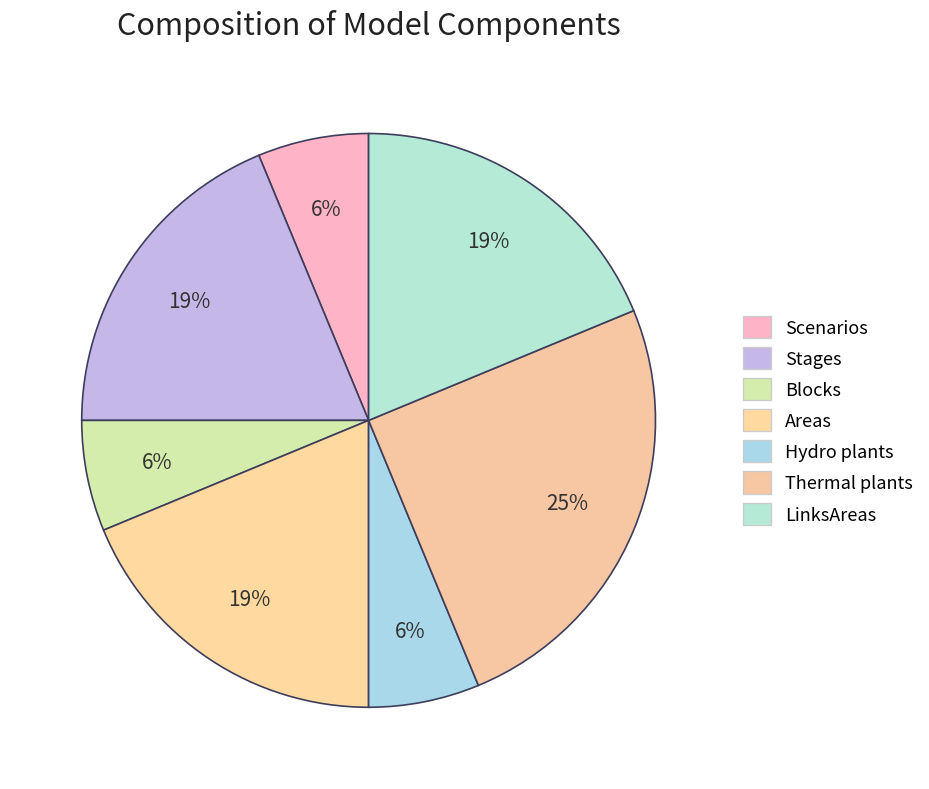

How many segments does this pie chart have?

7